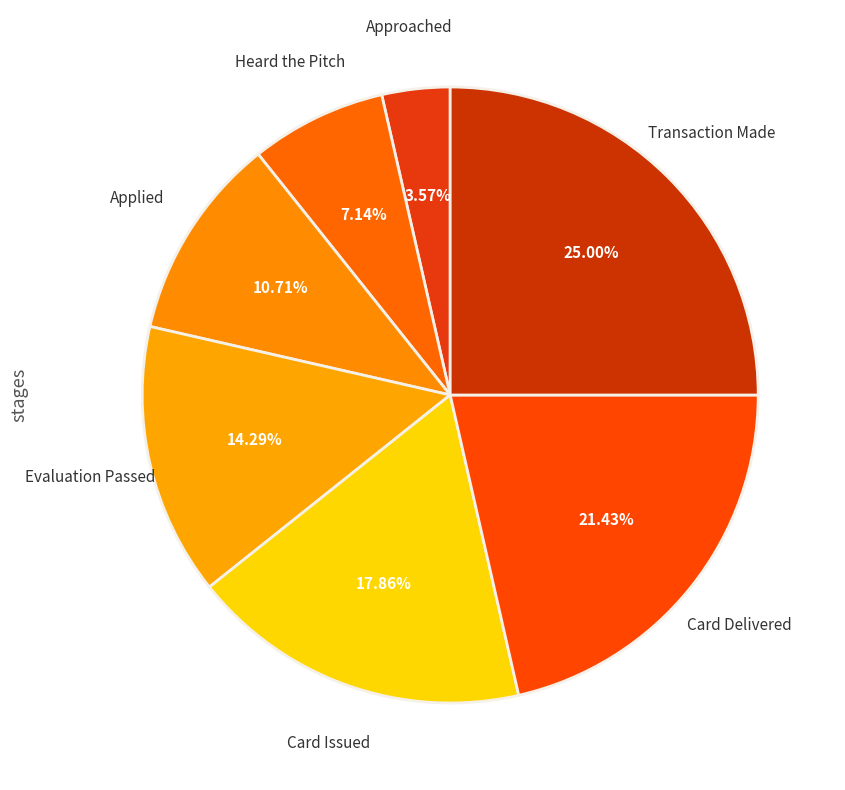

To the nearest percent, what is the average slice percentage?

14%